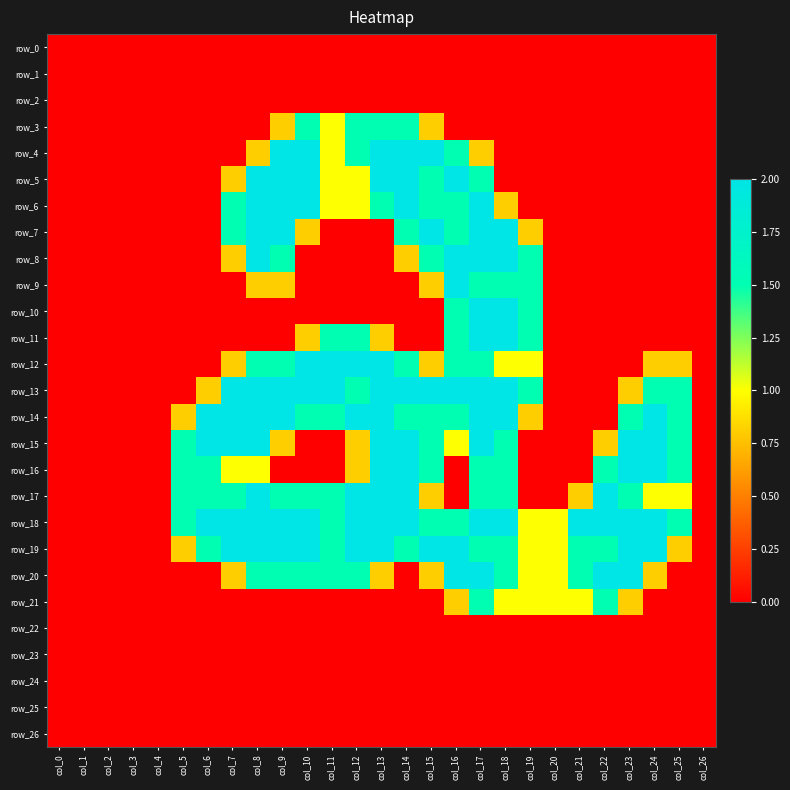

At which category is the sum across all series the highest?

col_17